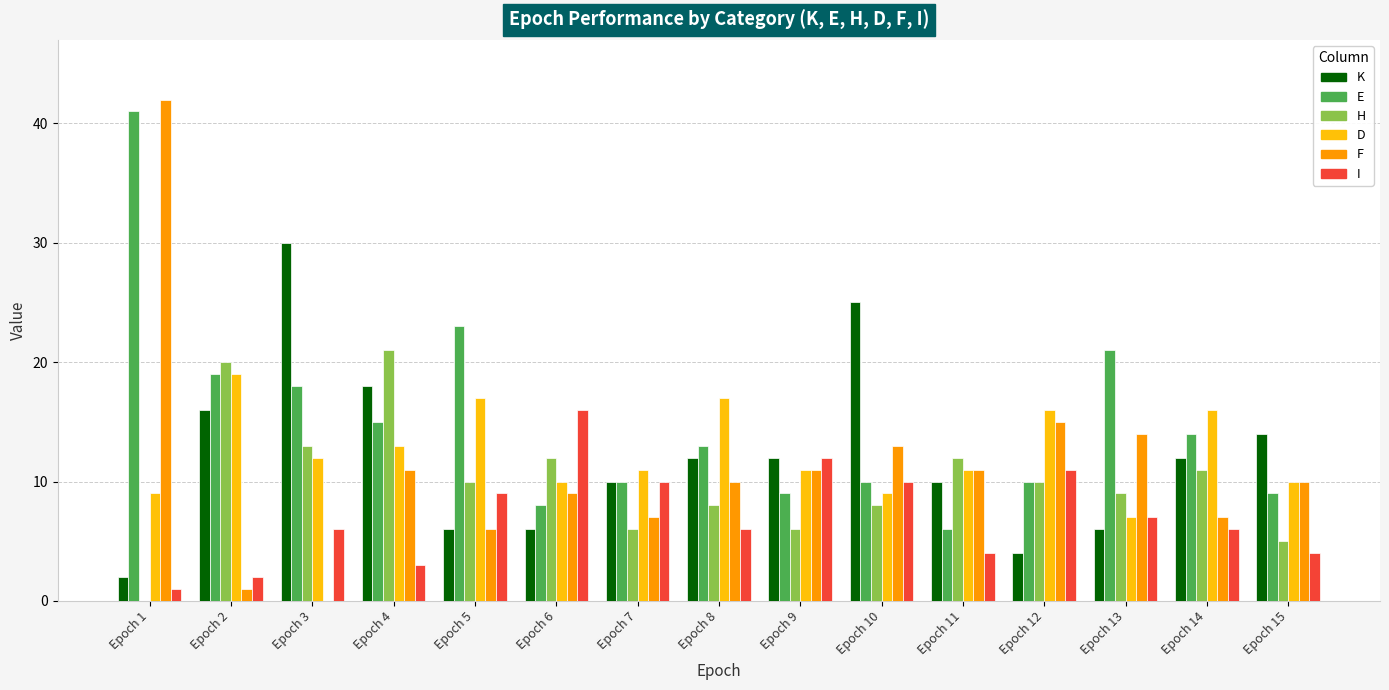

True or false: K has a value of 10 at Epoch 7.

True